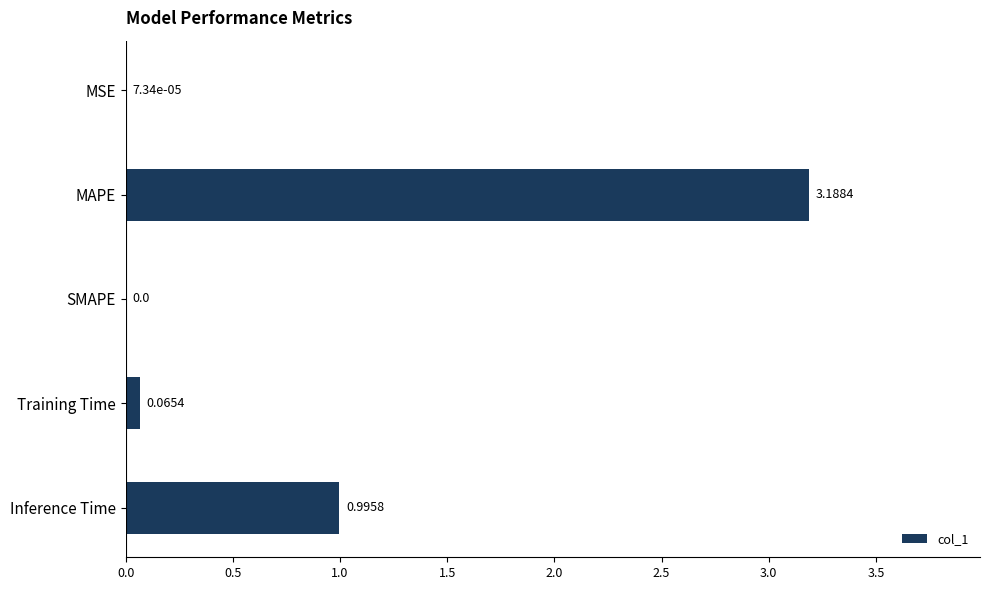

What is the change in value from MAPE to Inference Time?

-2.2